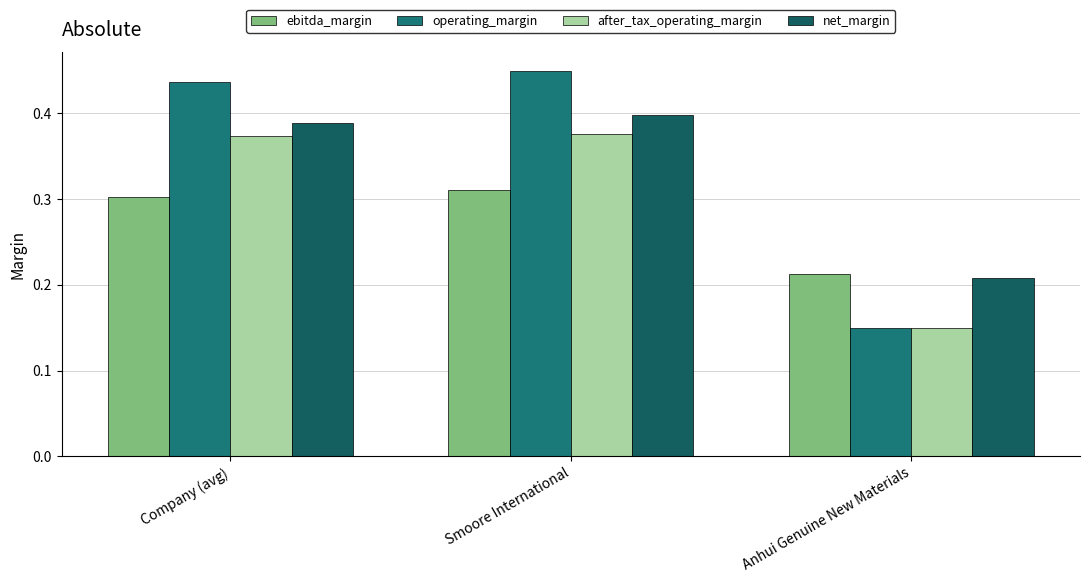

Which series has the largest range (max minus min)?

operating_margin